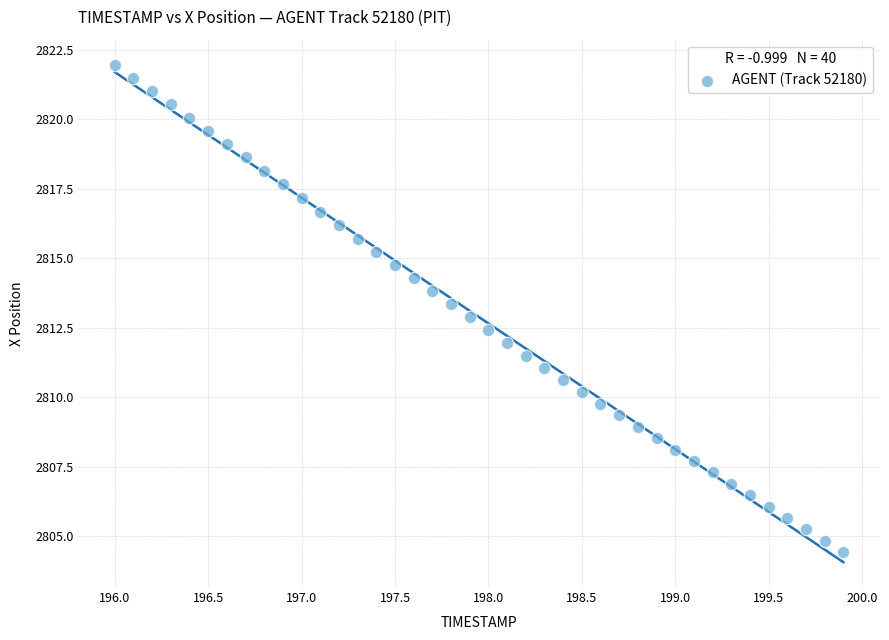

What is the range of X values (max minus min)?

3.9